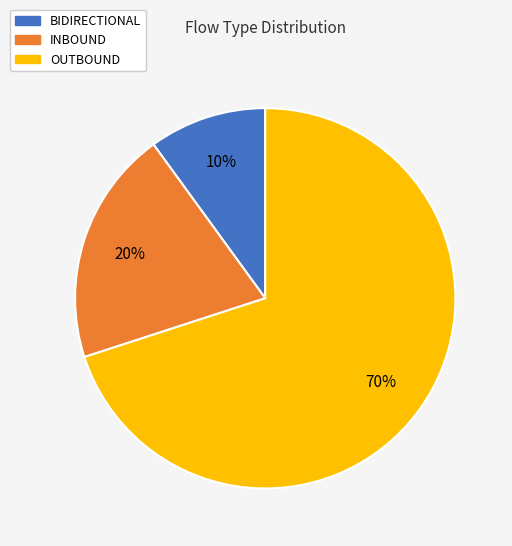

To the nearest percent, what percentage of the pie is INBOUND?

20%